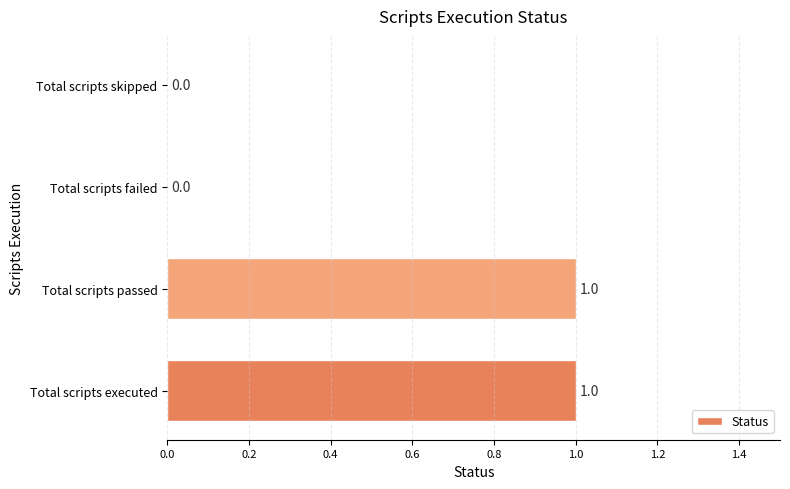

How many values are between 0 and 1?

4